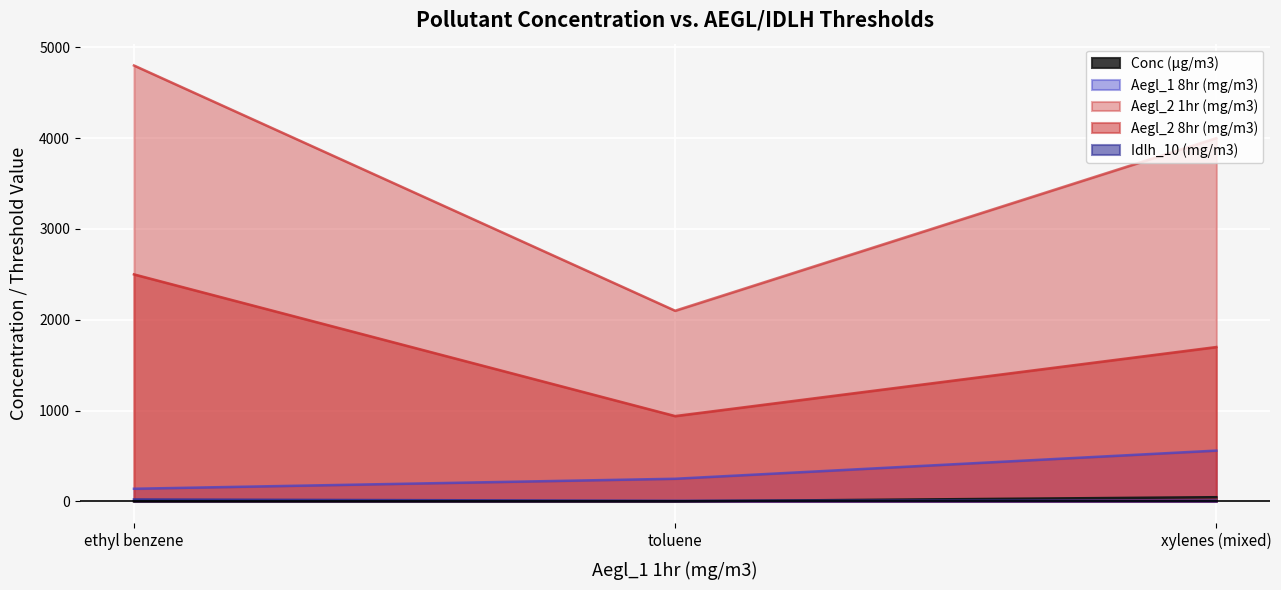

Reading right to left, extract all data points from this chart.

Conc (µg/m3): 46.8	1.4	1.6
Aegl_1 8hr (mg/m3): 560.0	250.0	140.0
Aegl_2 1hr (mg/m3): 4000.0	2100.0	4800.0
Aegl_2 8hr (mg/m3): 1700.0	940.0	2500.0
Idlh_10 (mg/m3): 8.7	7.5	22.0